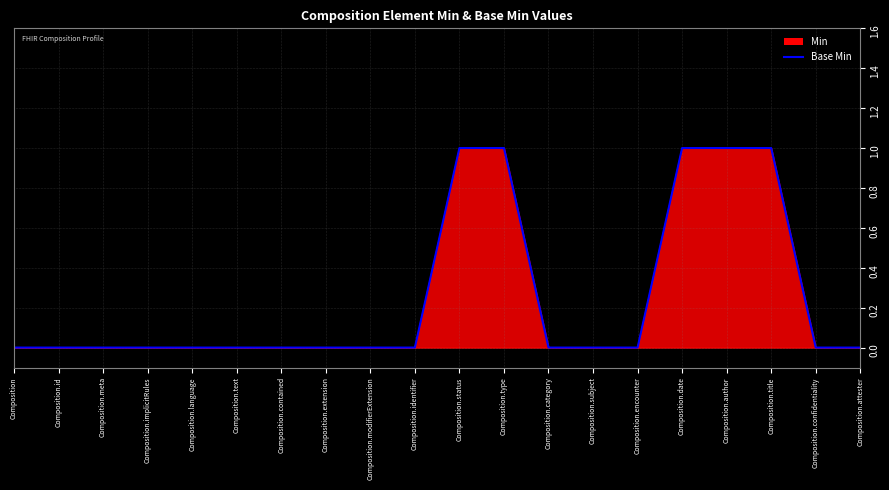

Does the chart display data point markers on the line(s)?

No